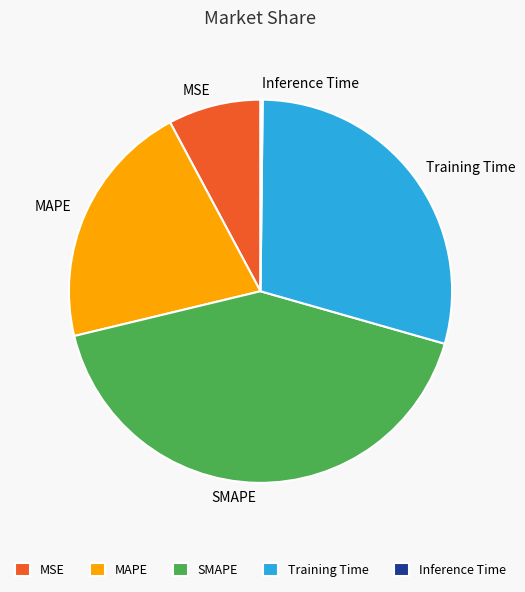

Is Training Time the majority of the pie?

No